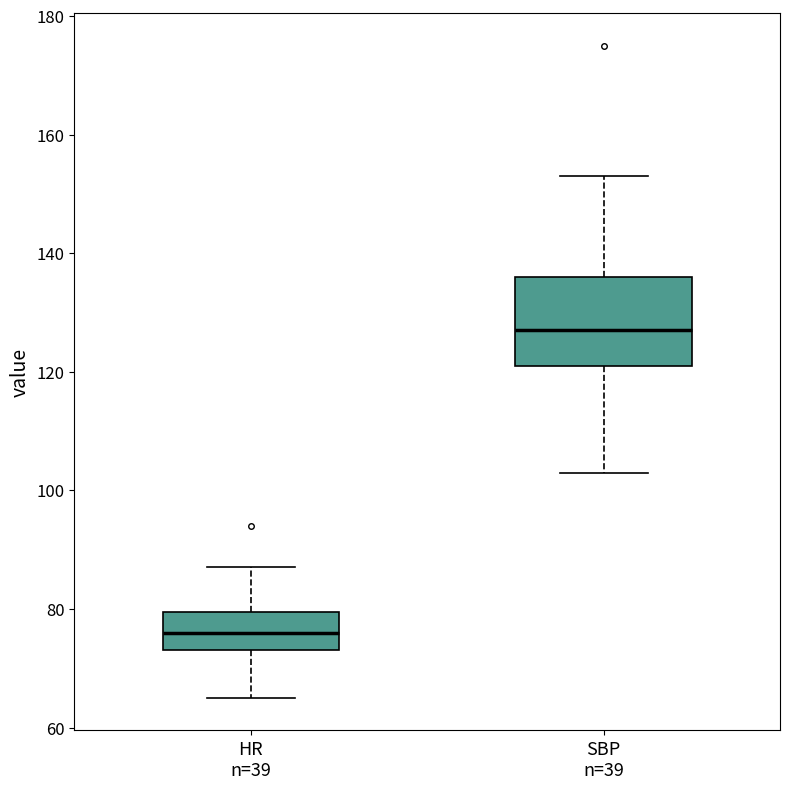

Which box's median line is the lowest?

HR n=39